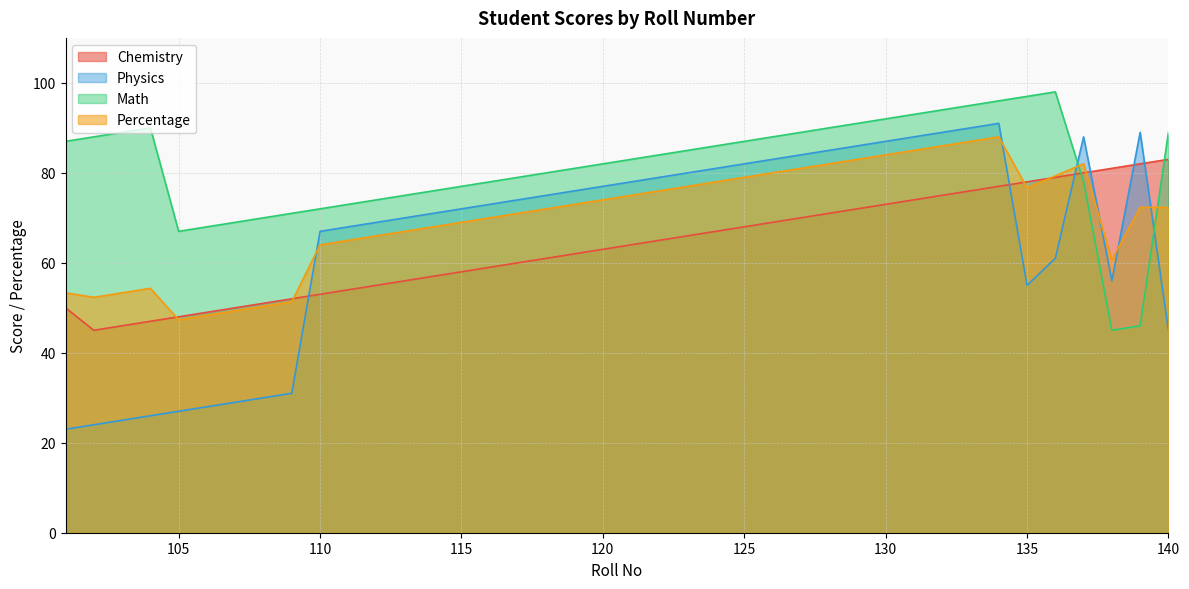

How many values in the Math series are below 84?

20